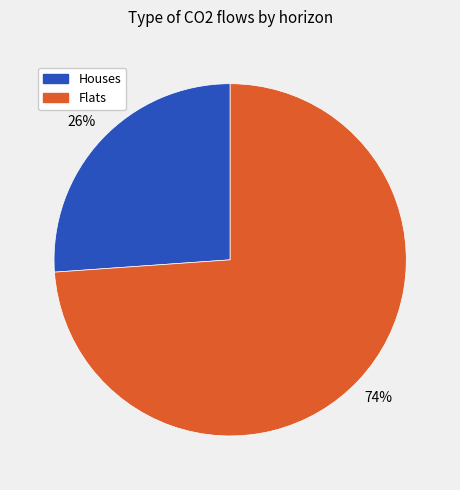

Is the sum of Flats and Houses greater than half?

Yes